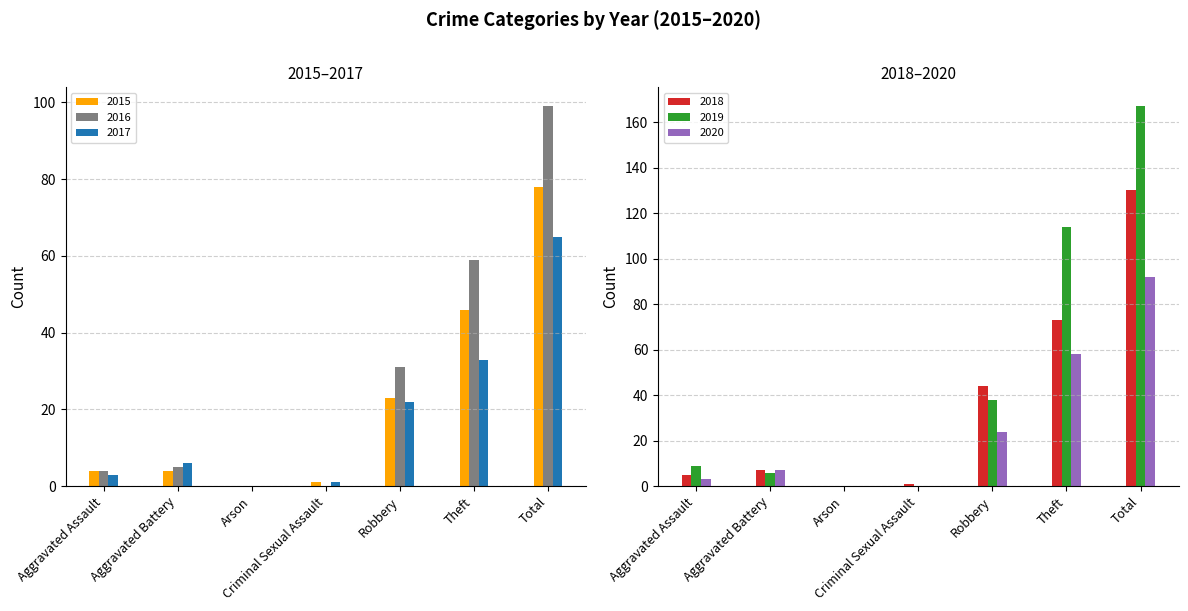

Is the value of 2016 at Total greater than the value of 2015 at Robbery?

Yes